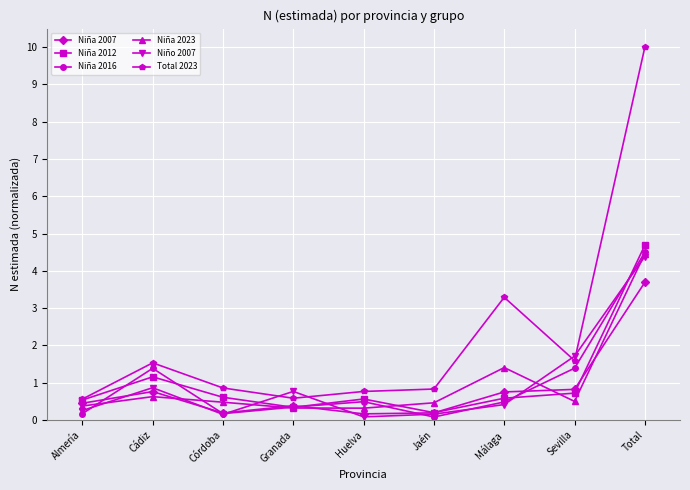

True or false: Niño 2007 has more than 1 interior local peaks.

True